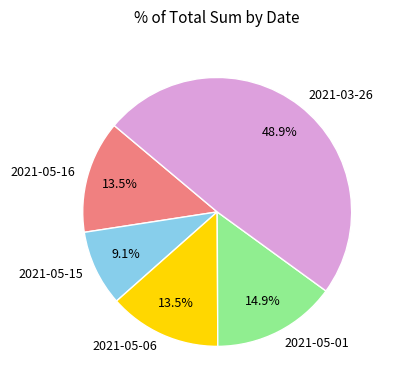

To the nearest percent, what is the difference between the 2021-05-15 and 2021-05-01 slice percentages?

6%